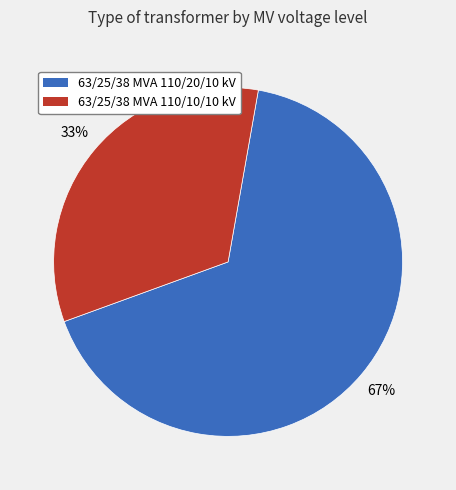

Which slice is the smallest?

63/25/38 MVA 110/10/10 kV